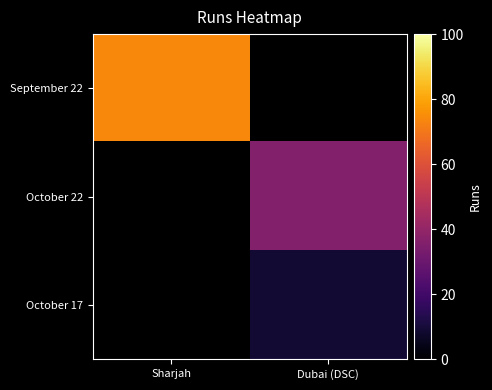

Between Dubai (DSC) and Sharjah, which is larger?

Sharjah